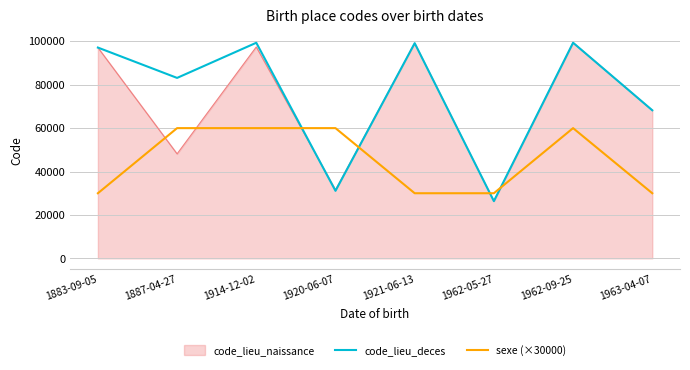

Between 1887-04-27 and 1962-05-27, which series saw the biggest shift?

code_lieu_deces